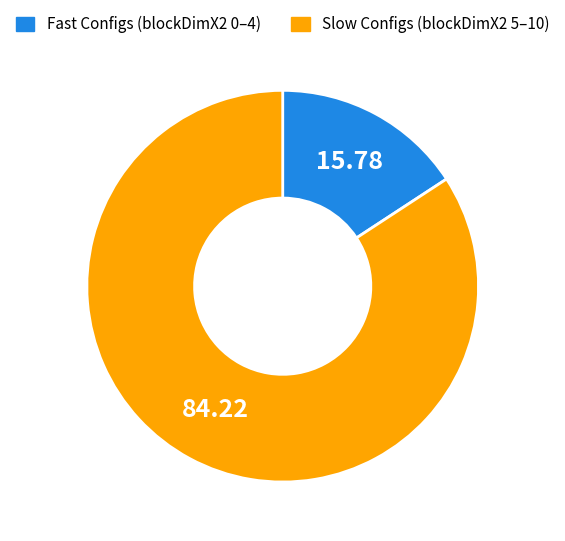

Does any single category account for the majority?

Yes